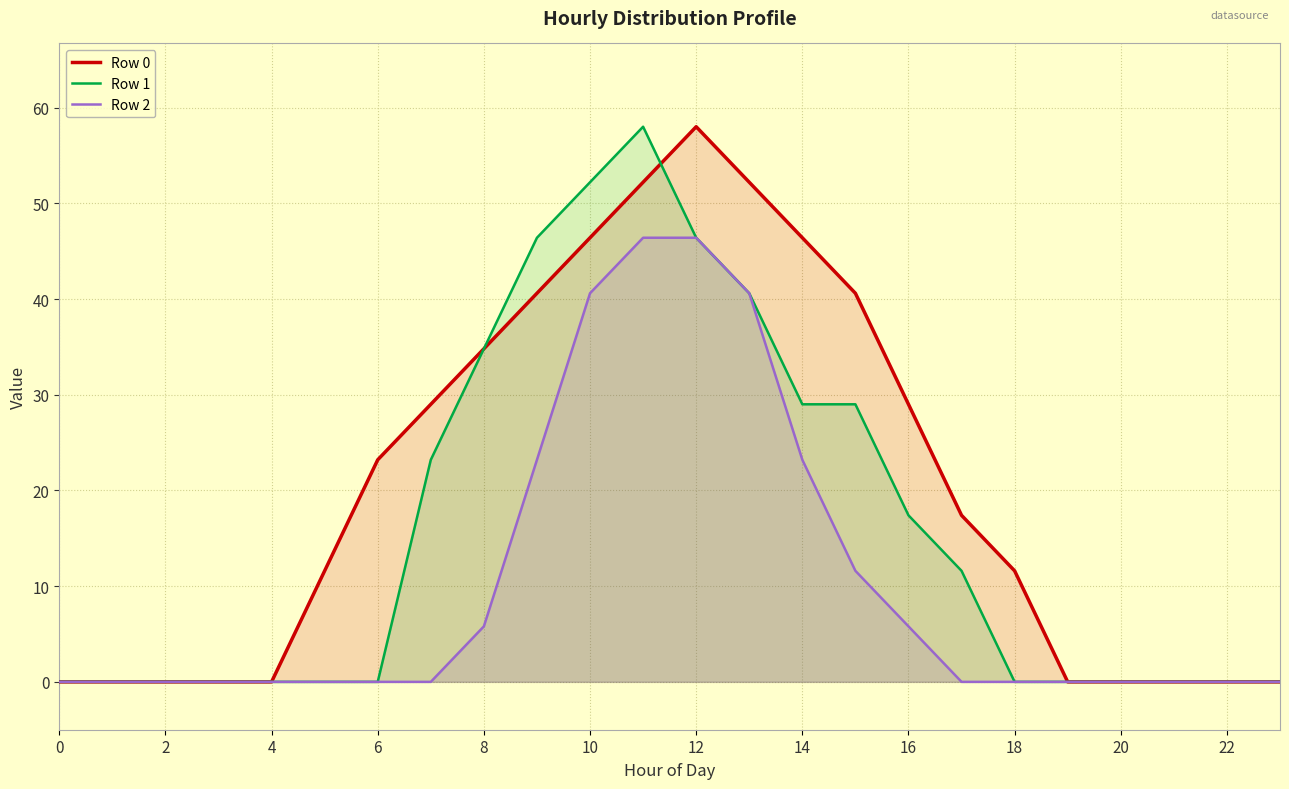

True or false: Row 1 and Row 2 cross at least once.

False